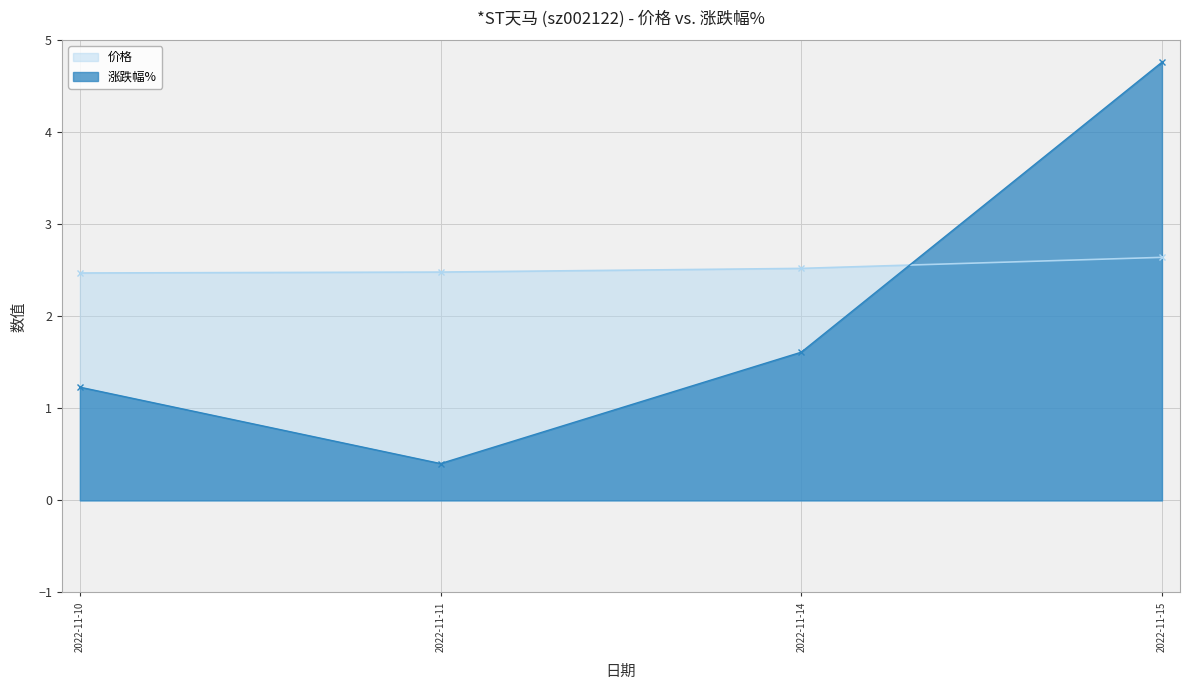

How many lines are shown in the chart?

2